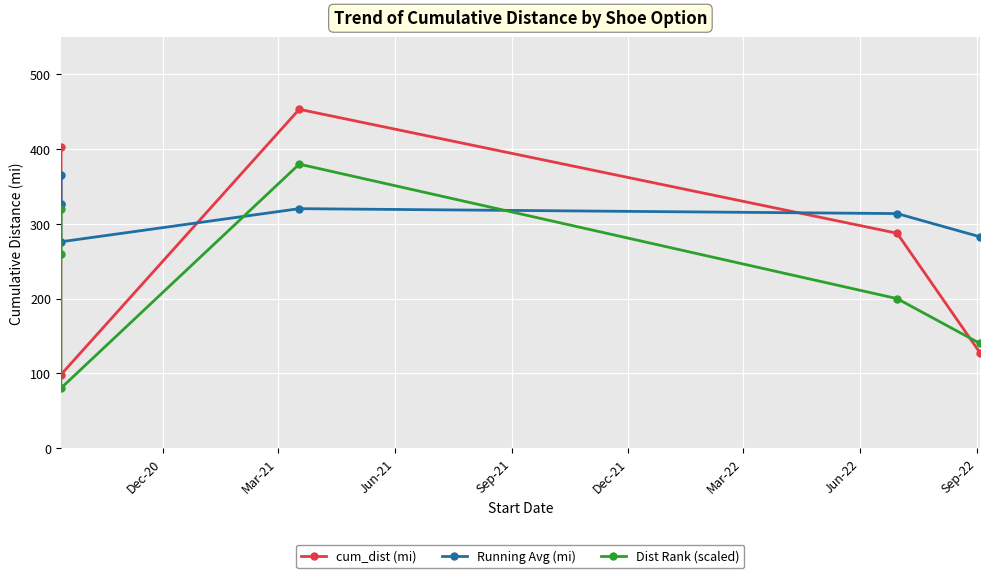

Which series has the widest spread of values?

cum_dist (mi)